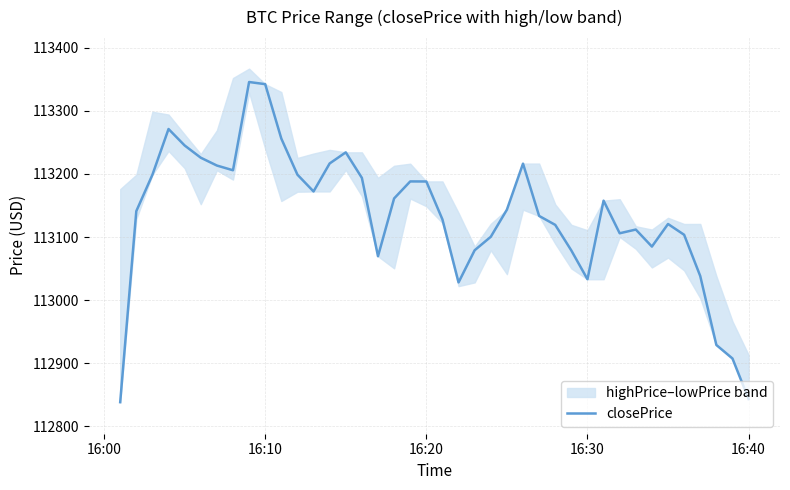

What is the minimum value for closePrice?

112838.2